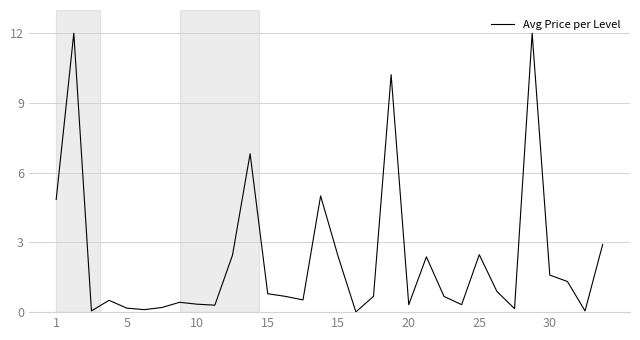

Reading left to right, transcribe all the data shown in this chart.

4.8	12.0	0.1	0.5	0.2	0.1	0.2	0.4	0.3	0.3	2.4	6.8	0.8	0.7	0.5	5.0	2.4	0.0	0.7	10.2	0.3	2.4	0.7	0.3	2.5	0.9	0.2	12.0	1.6	1.3	0.1	2.9